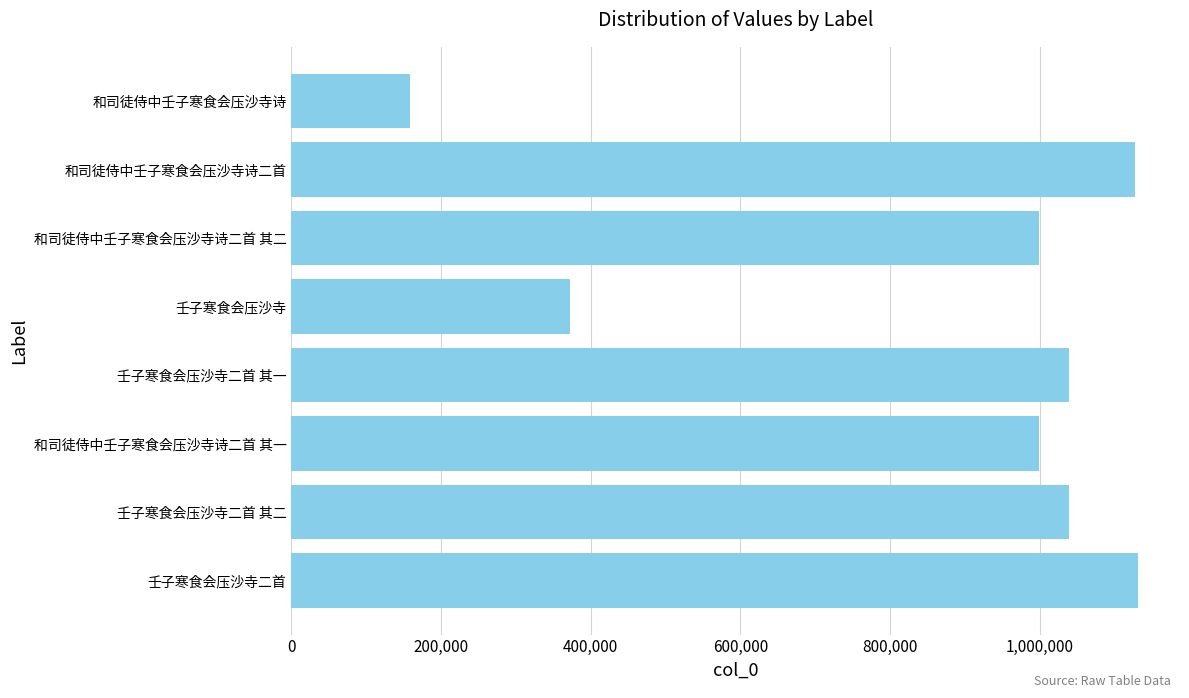

What is the greatest value displayed?

1131123